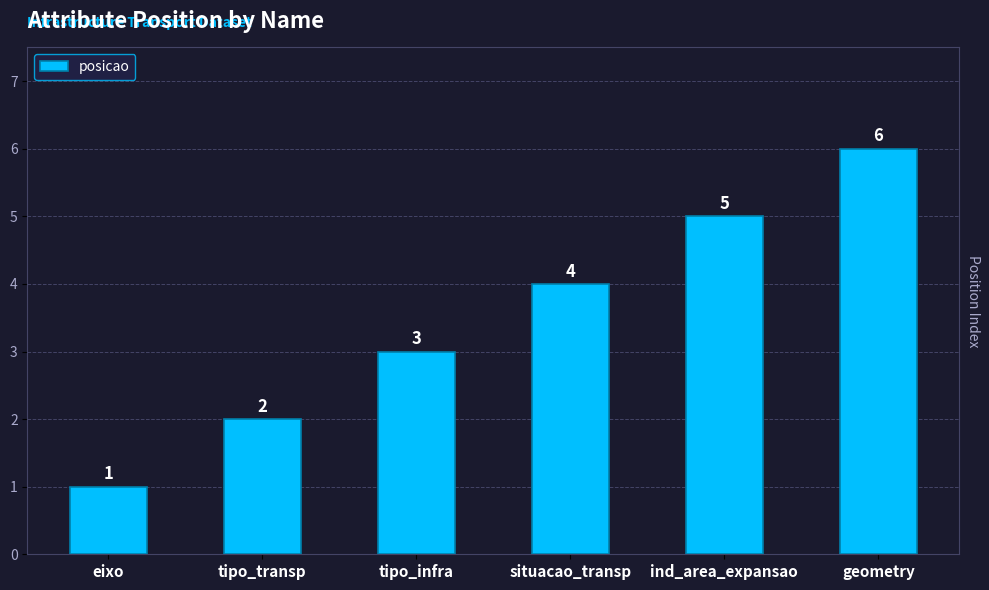

What is the label of the 1st bar from the right?

geometry